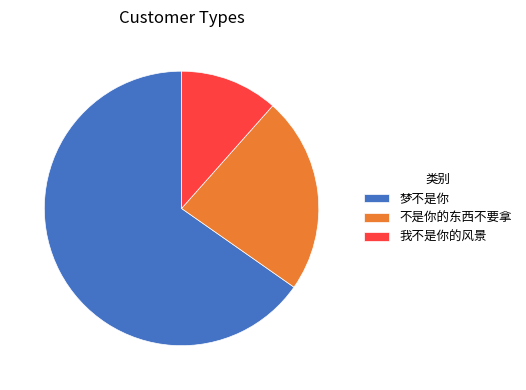

Is it true that 我不是你的风景 is 6% of the pie?

False